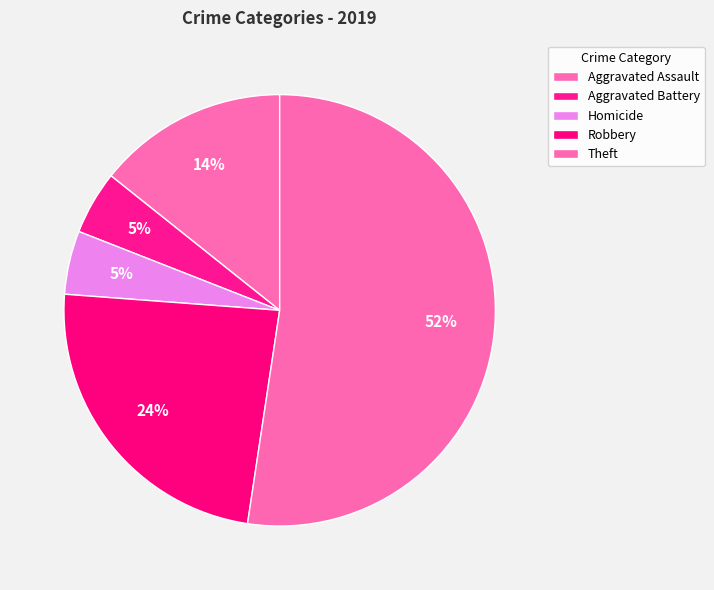

Is there a majority slice in this chart?

Yes